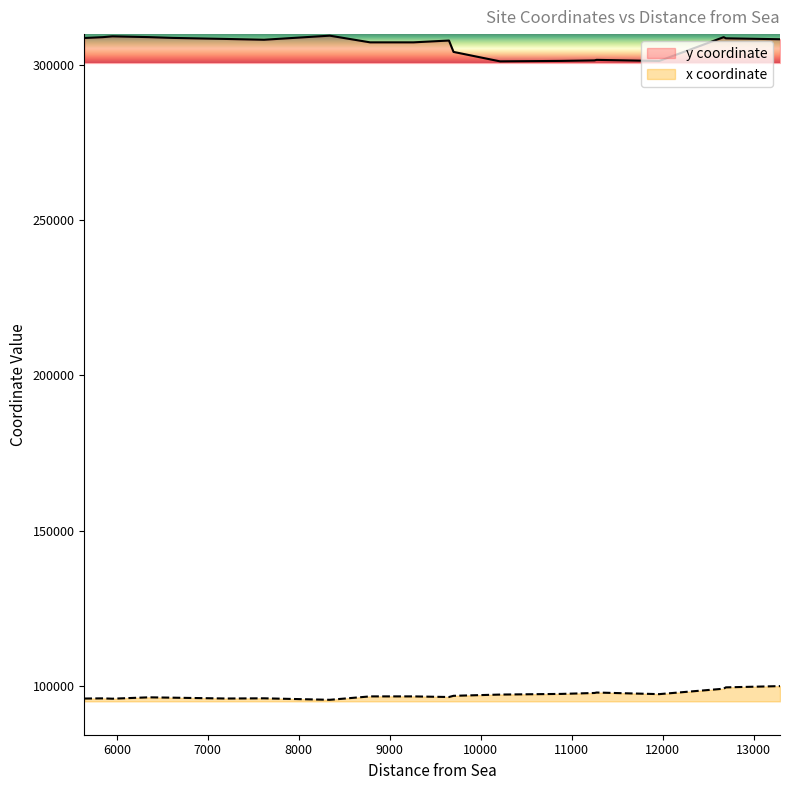

What is the difference between the highest and lowest values at 8340?

213865